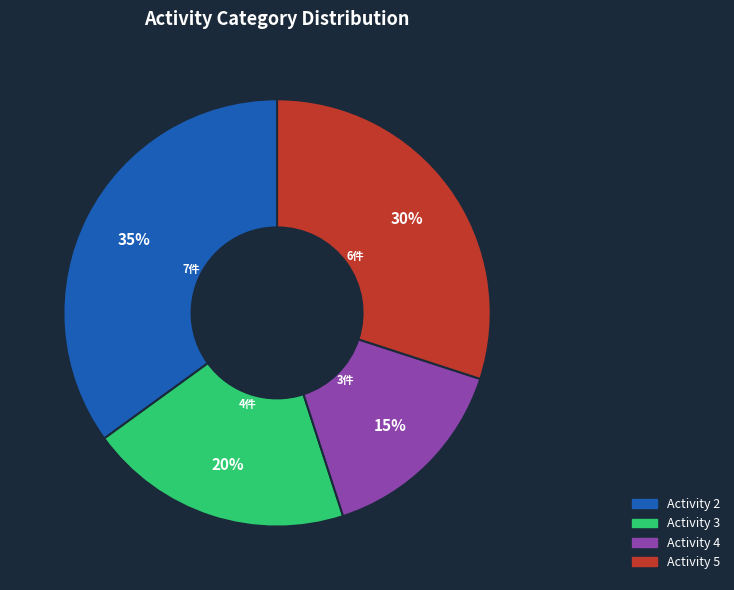

Is there a majority slice in this chart?

No